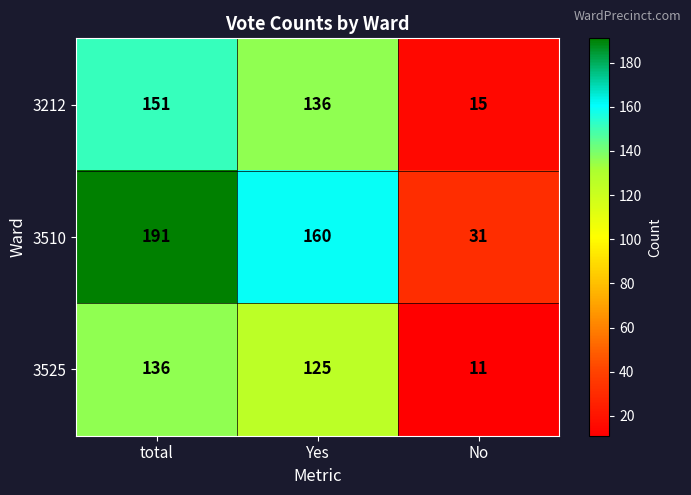

Is it true that 3212 equals 51 at Yes?

False